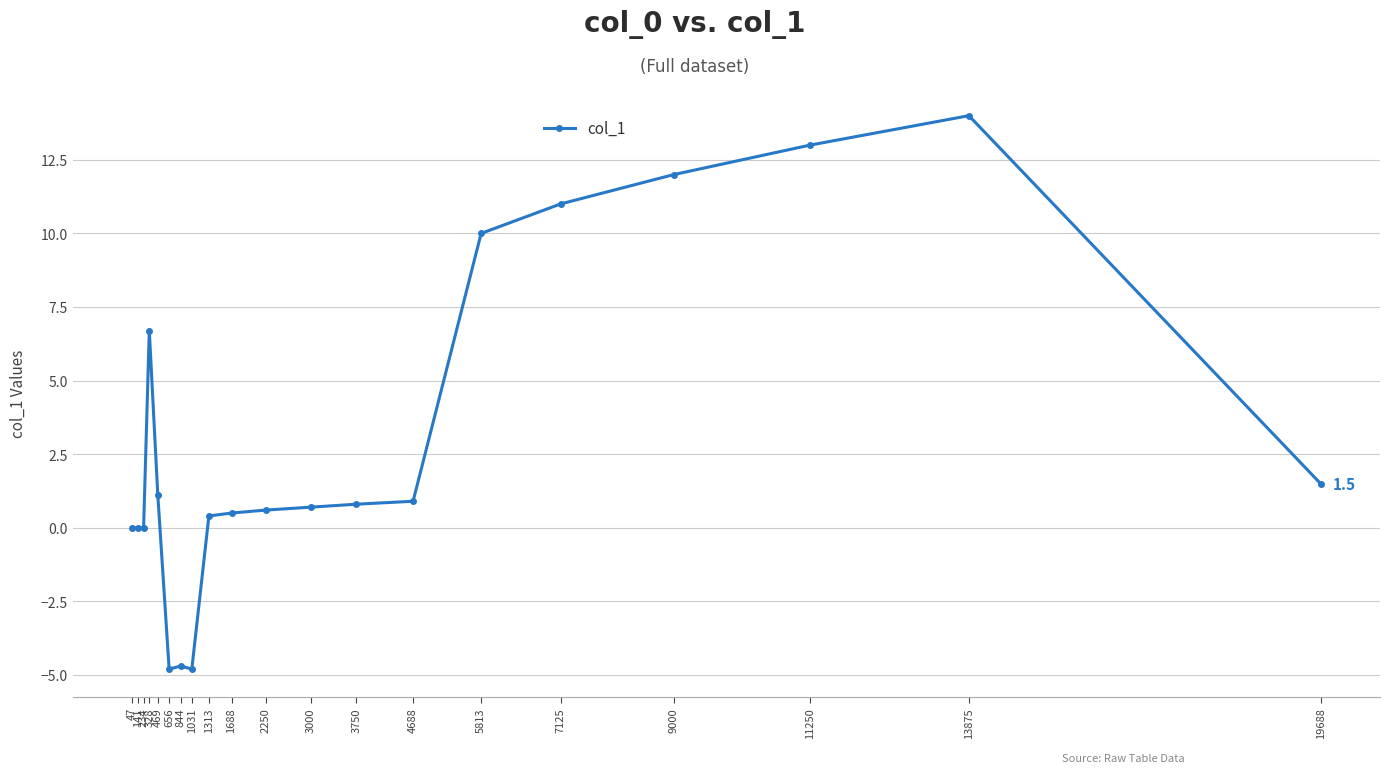

The chart shows a value of 0.7 at 19688. True or false?

False